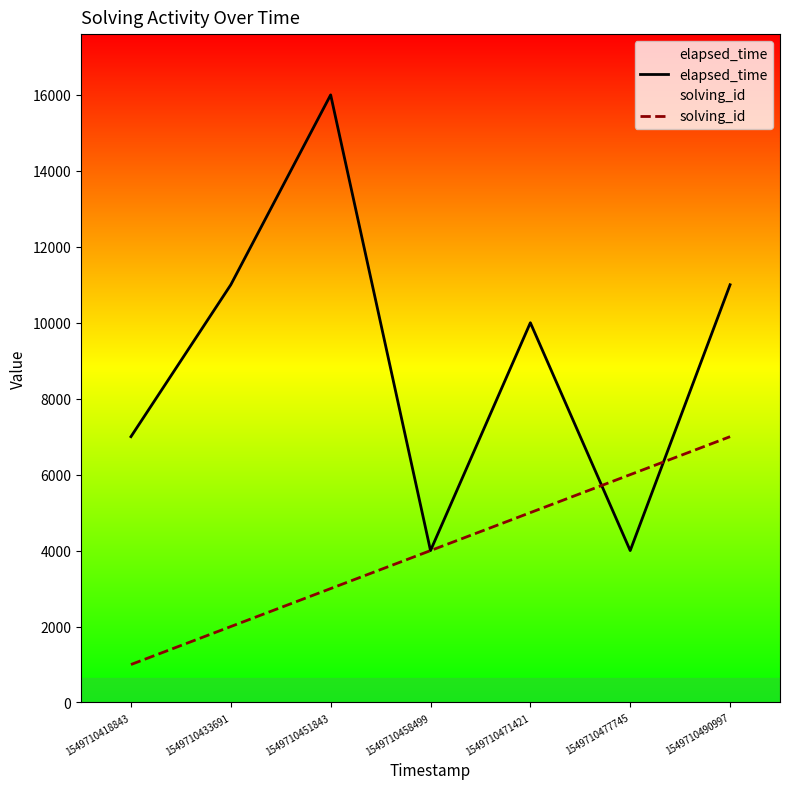

What is the average value of the elapsed_time series?

9000